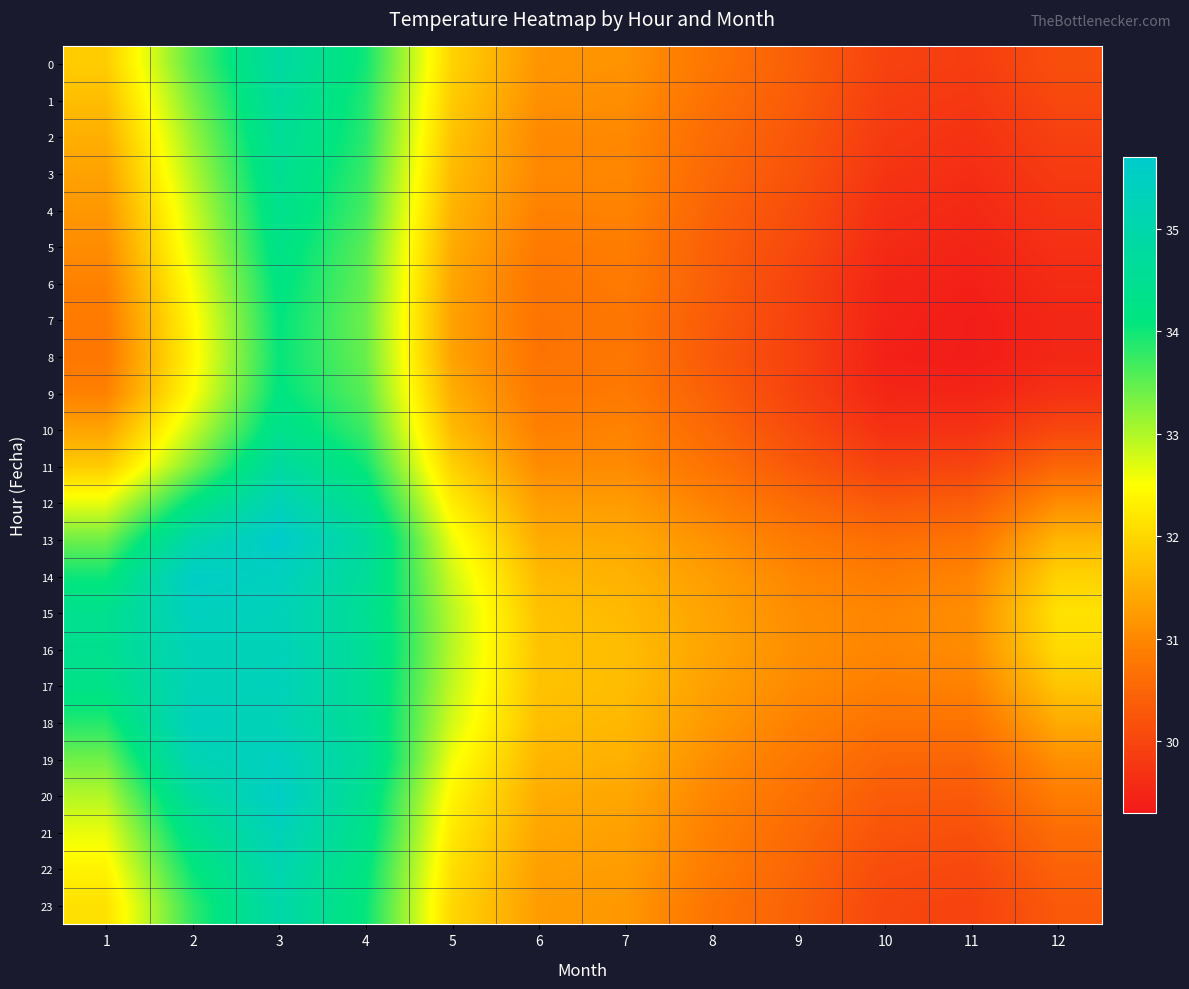

At how many categories does at least one series exceed 32?

6